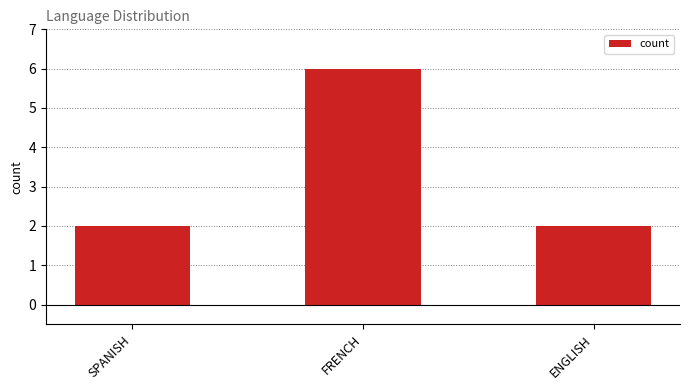

What is the value of the 3rd bar from the left?

2